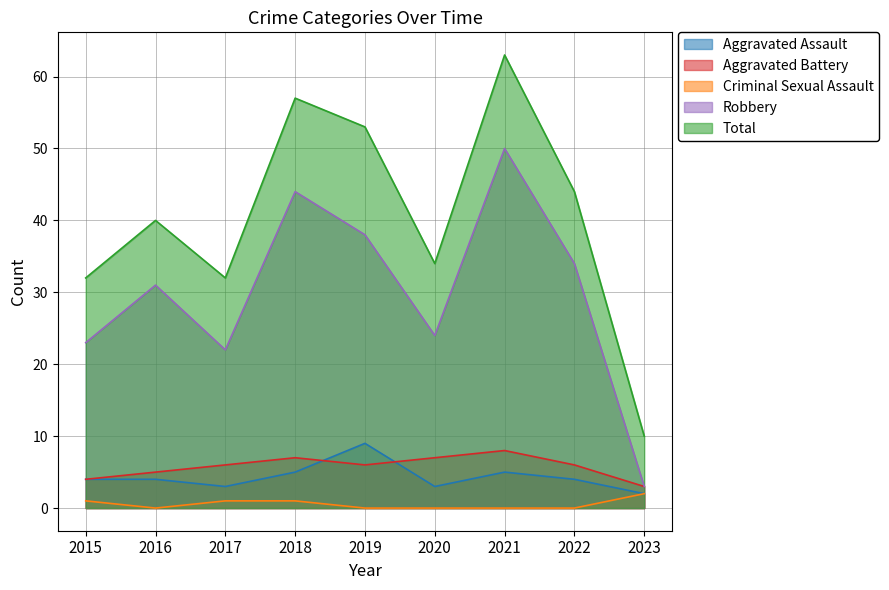

True or false: Criminal Sexual Assault has more than 1 points higher than both neighbors.

False